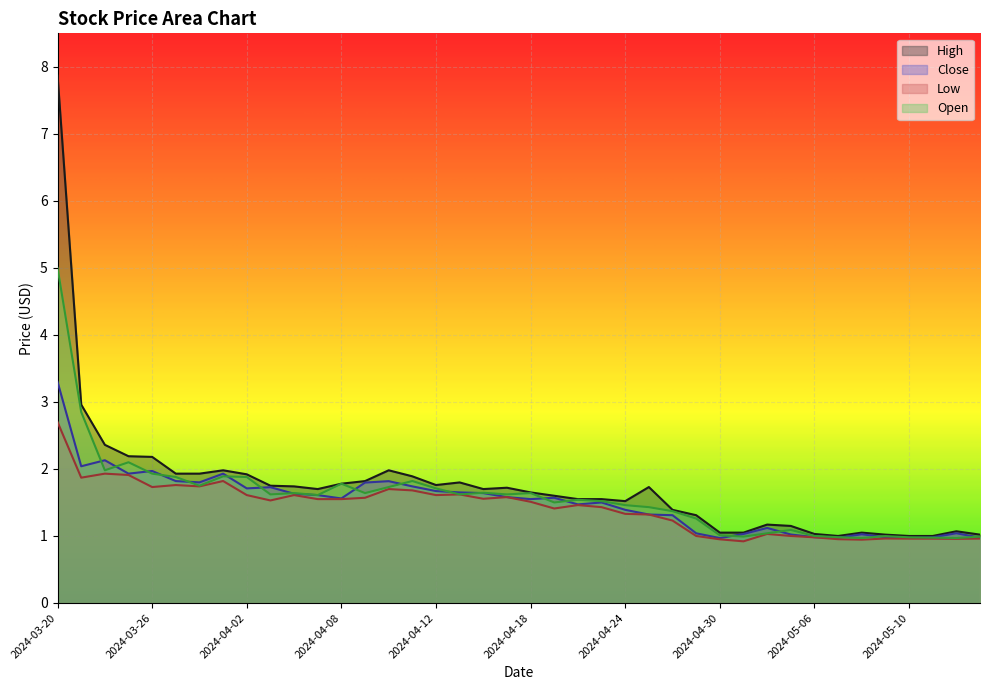

Read the Low value at 2024-05-03.

1.0